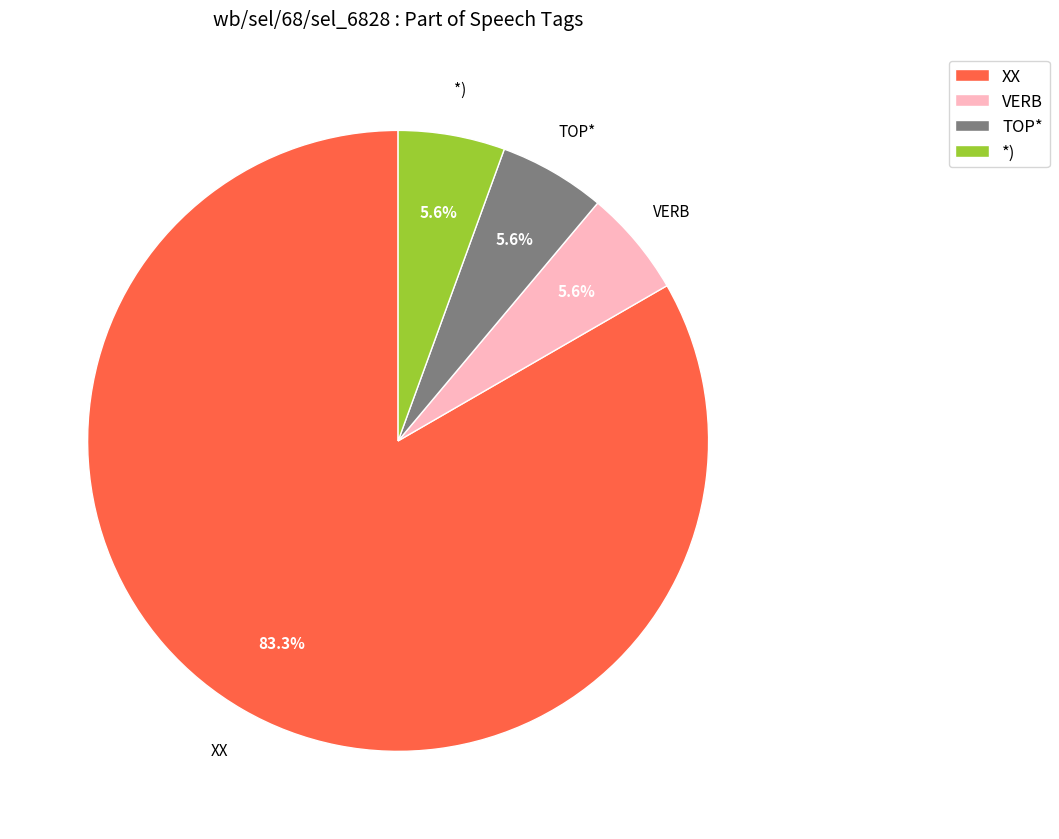

To the nearest percent, what percentage of the pie is *)?

6%